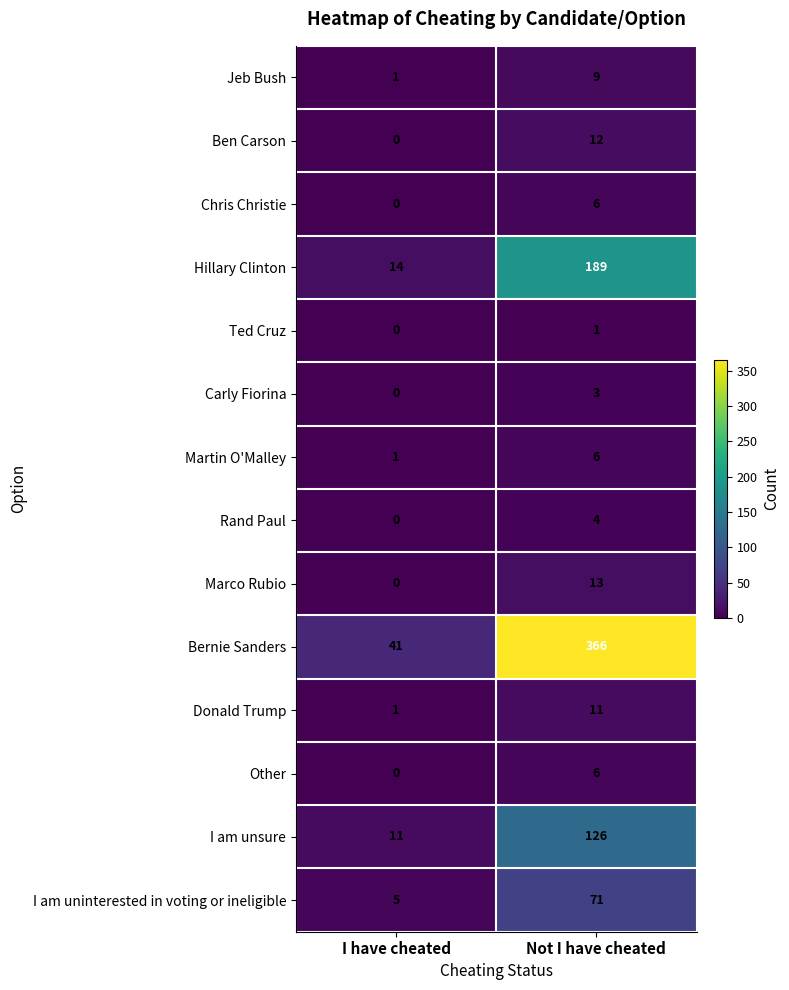

Which category has the lowest value in the I am uninterested in voting or ineligible series?

I have cheated